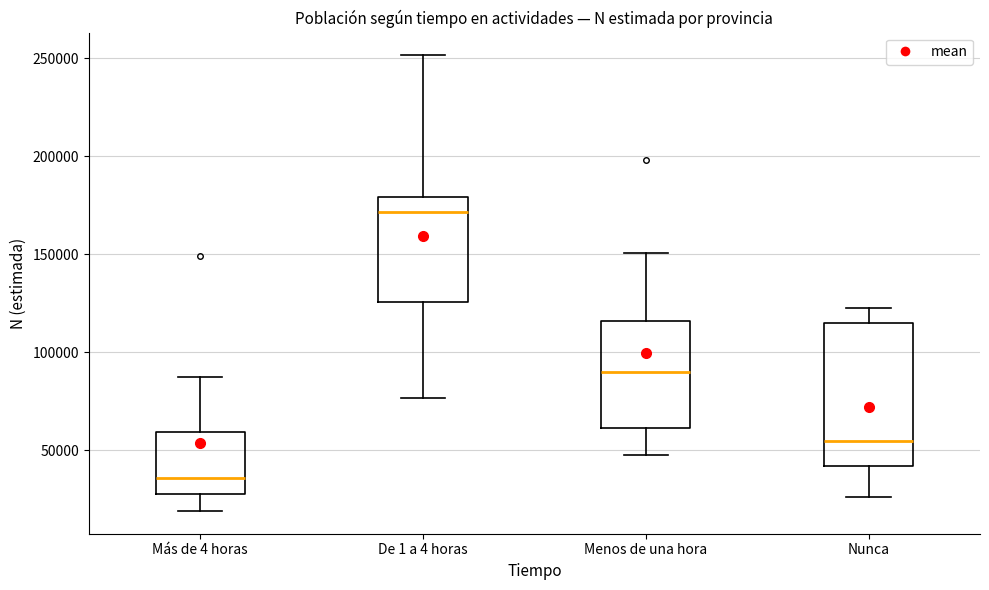

Which box is the tallest, from its lower edge to its upper edge?

Nunca